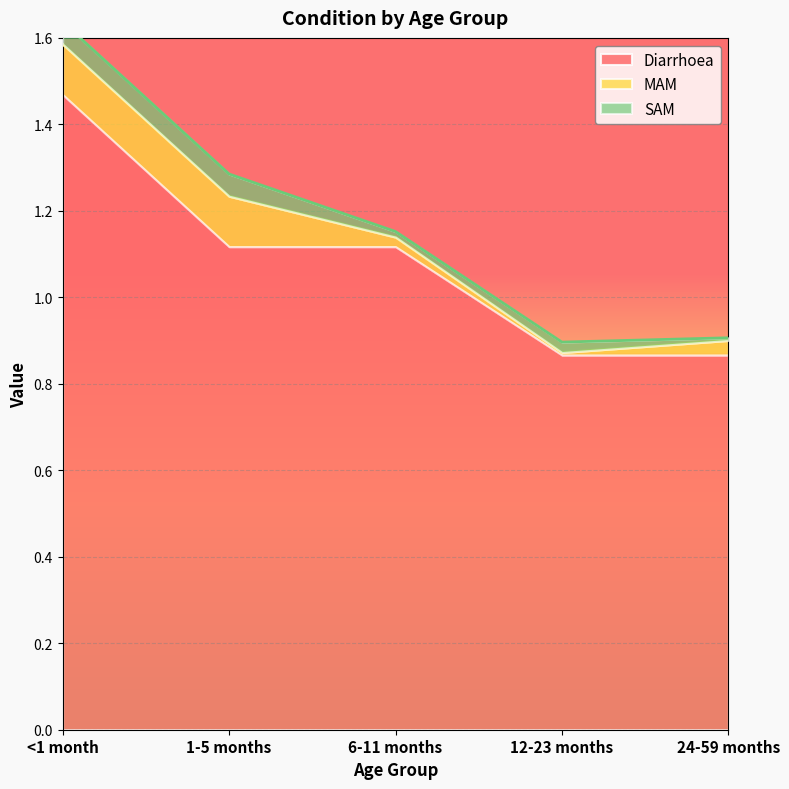

Where is the first local maximum for SAM?

12-23 months